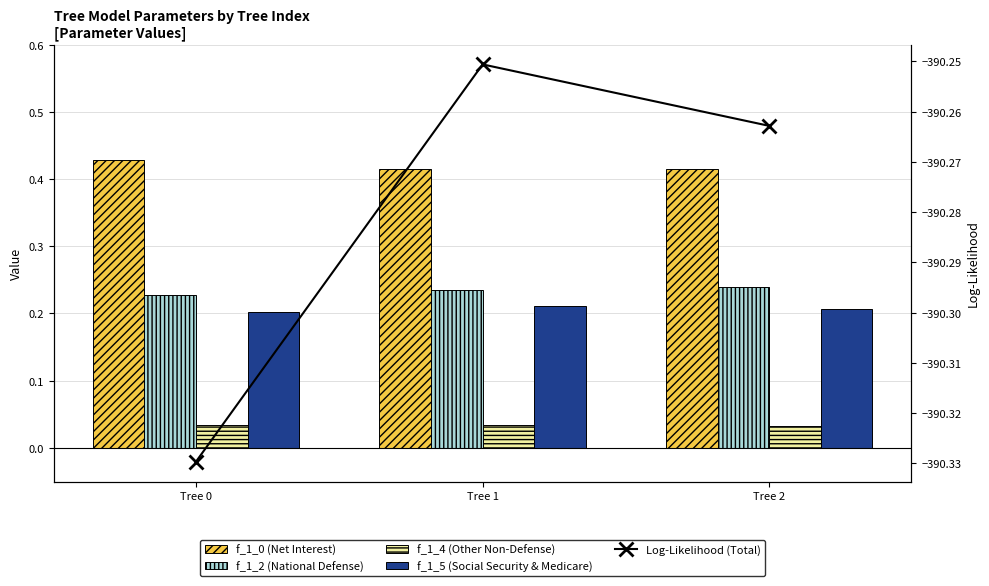

Is it true that f_1_4 (Other Non-Defense) equals 0.1 at Tree 0?

False